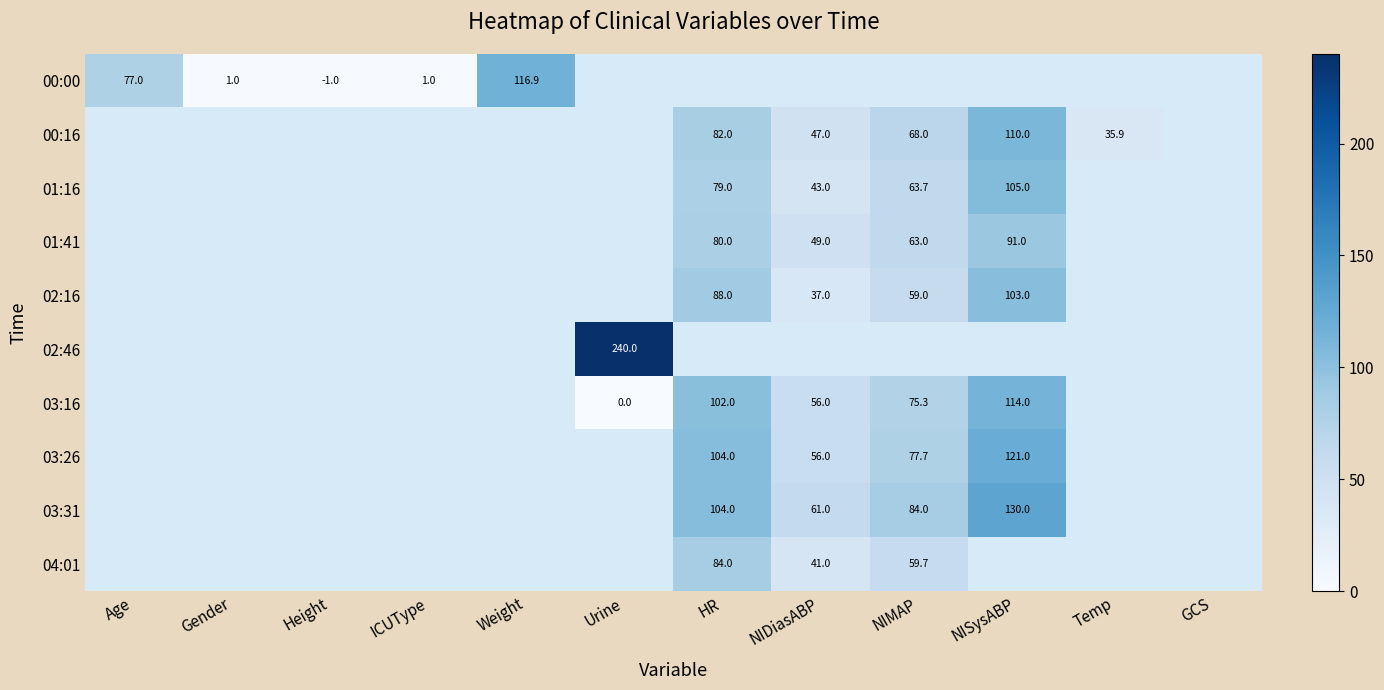

The 03:31 series shows 61.0 at NIDiasABP. True or false?

True